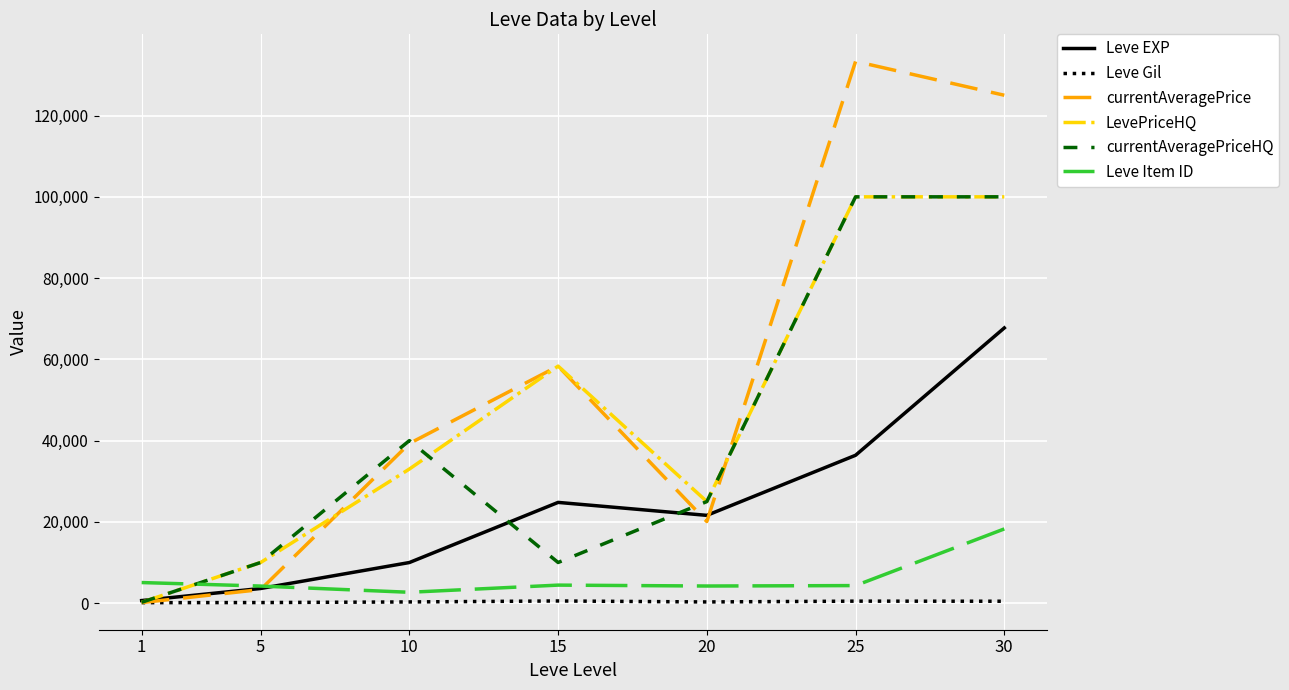

What value does the Leve EXP series have at 10, to the nearest 10?

9990